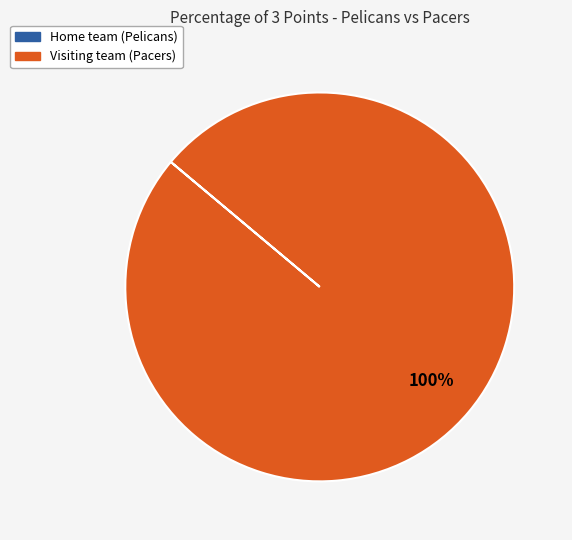

Is there a majority slice in this chart?

Yes